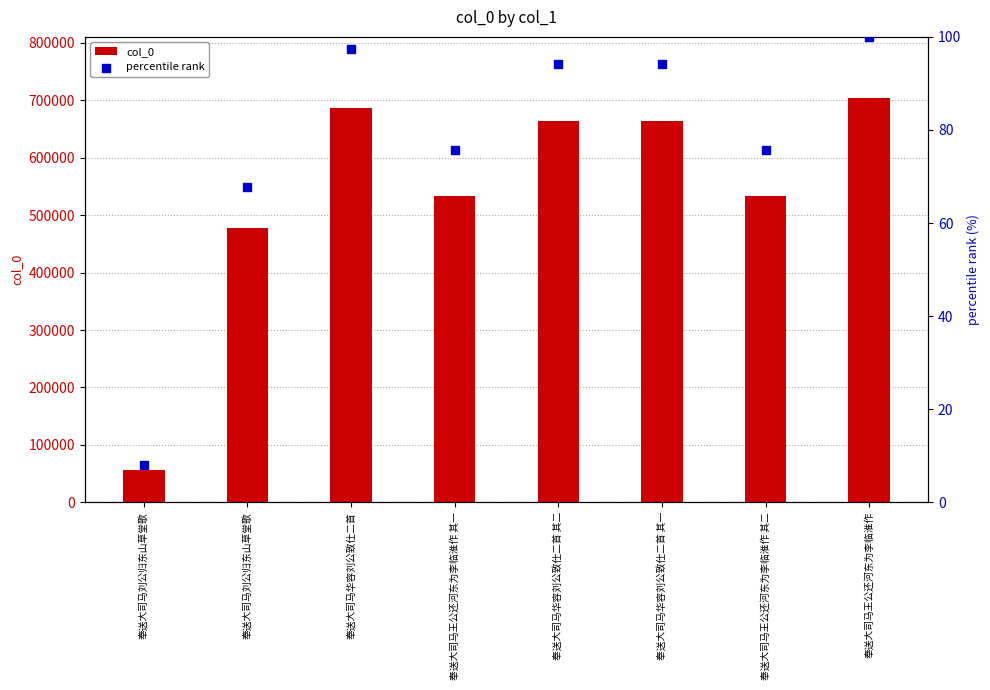

At how many categories does at least one series exceed 419009?

7